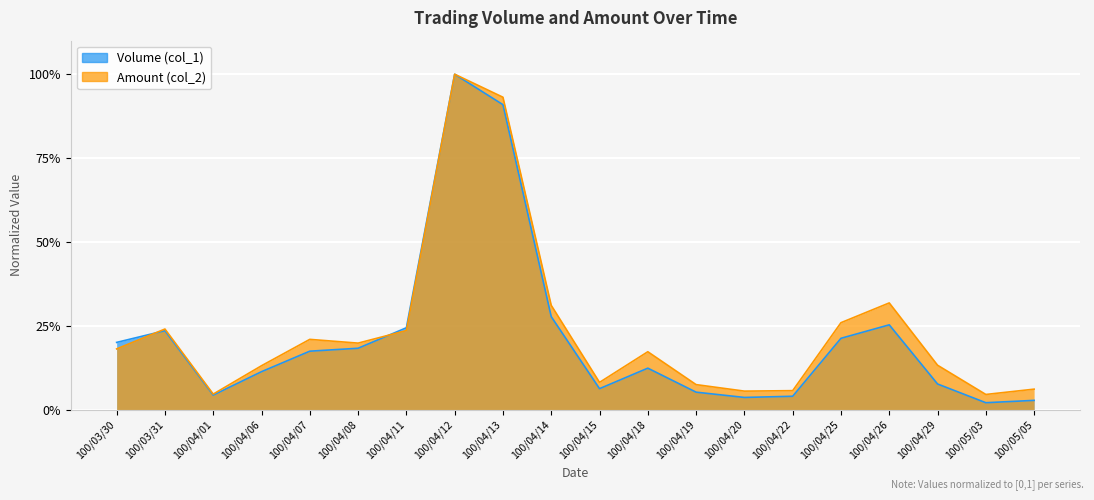

Is the value of Volume (col_1) at 100/04/15 greater than the value of Amount (col_2) at 100/05/03?

Yes